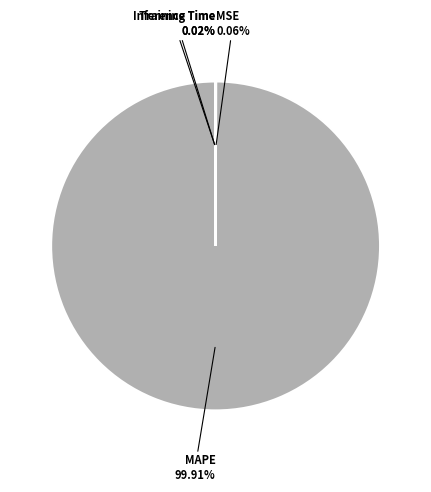

Which slice is the largest?

MAPE